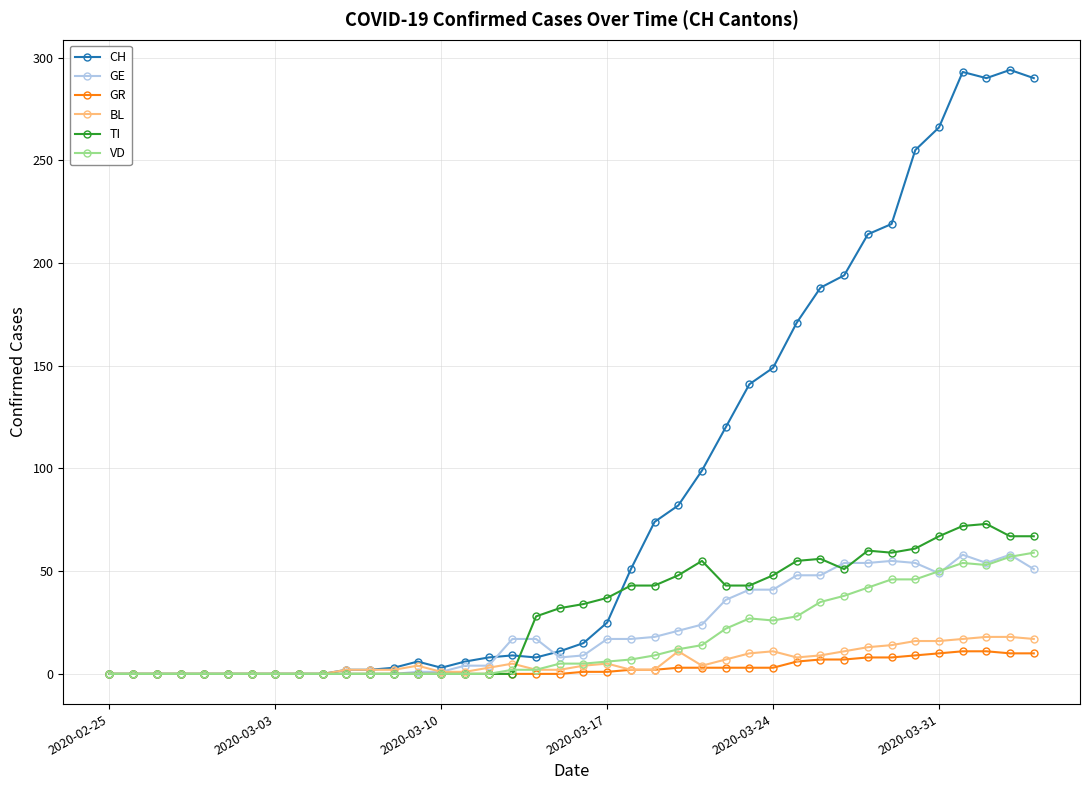

True or false: BL has more than 2 interior local peaks.

True